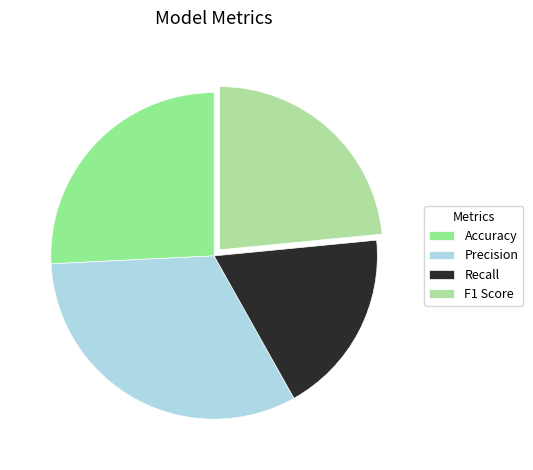

Which category has the biggest portion of the pie?

Precision